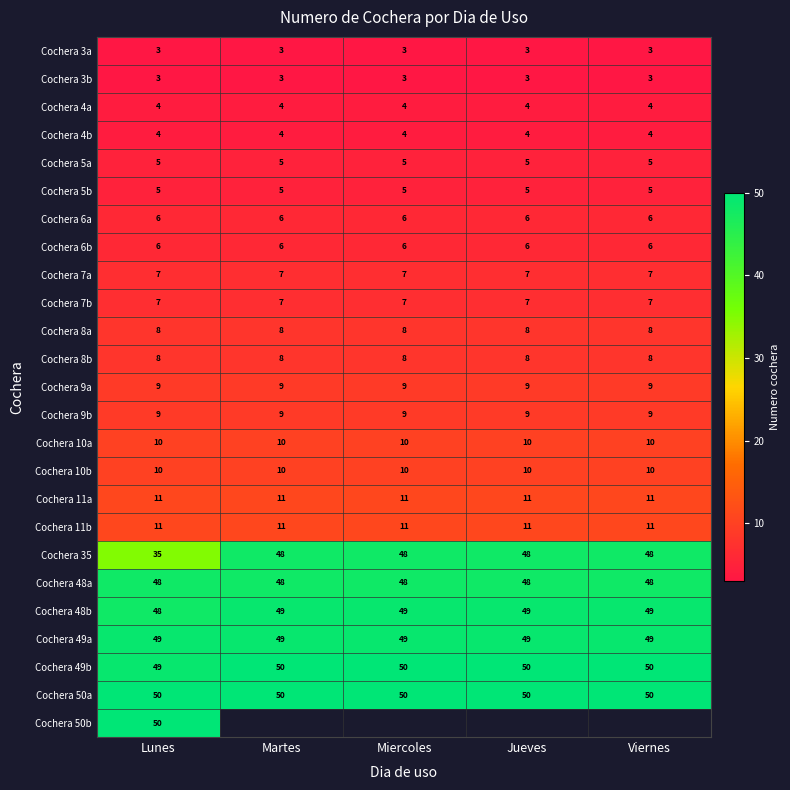

The Cochera 49a series shows 18.9 at Martes. True or false?

False